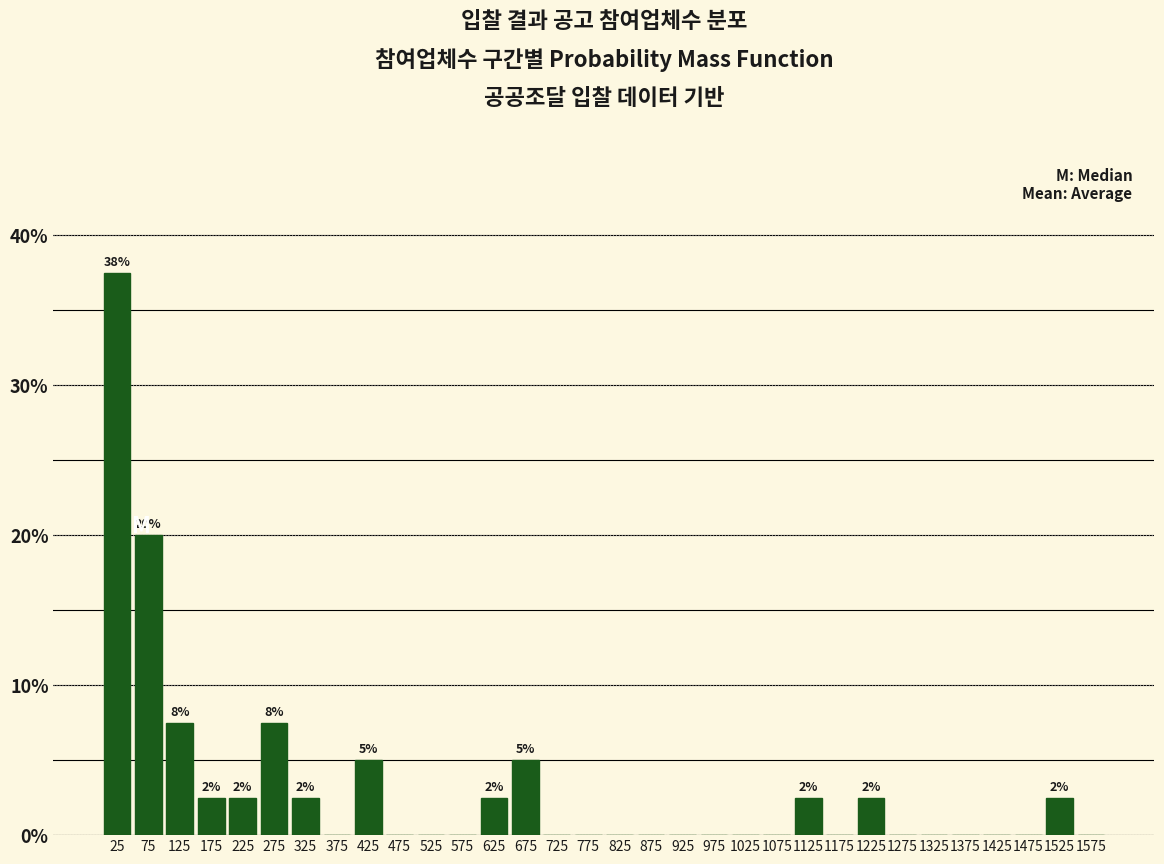

Over which range of the x-axis is the bar tallest?

0 to 50